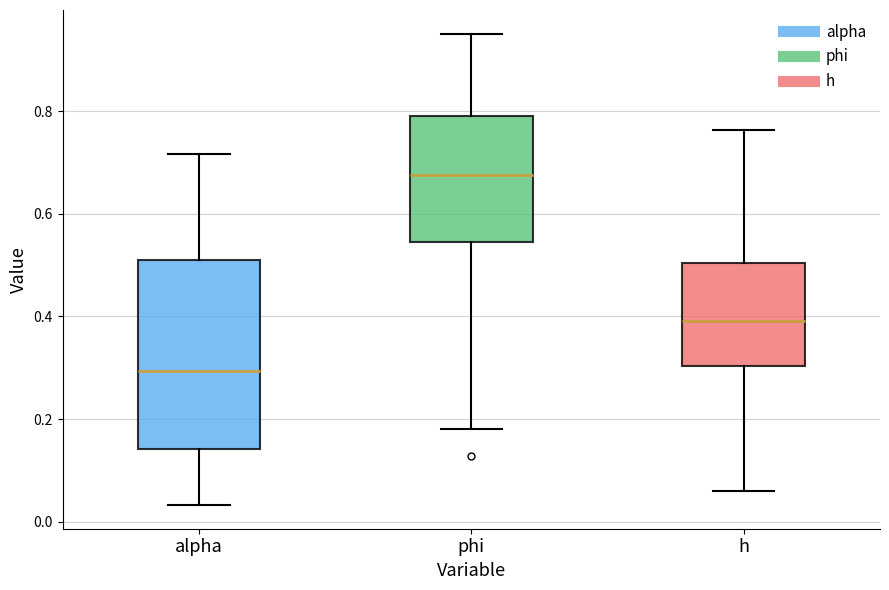

Which box has the highest median line?

phi